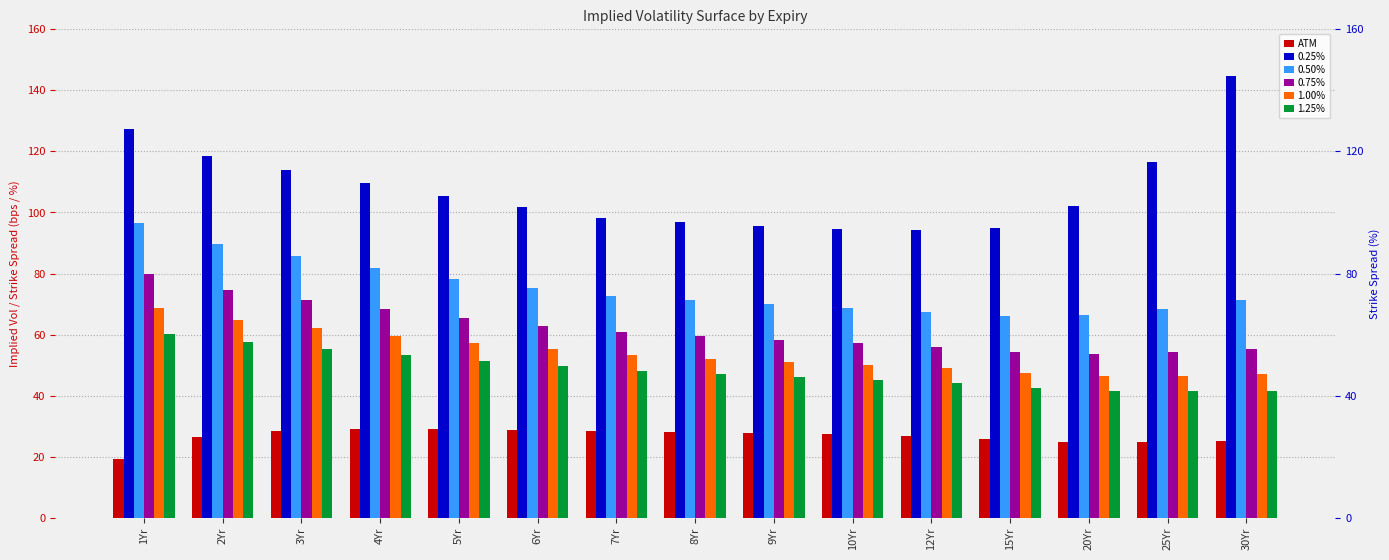

Where does the 1.00% series first go above 52?

1Yr